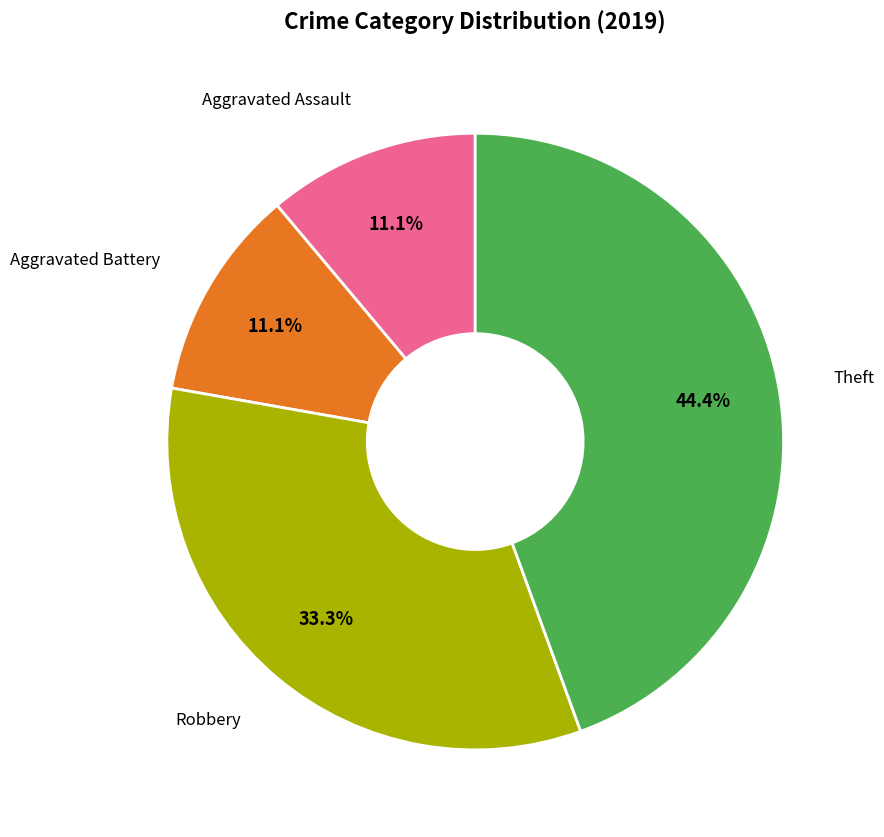

Is there a majority slice in this chart?

No